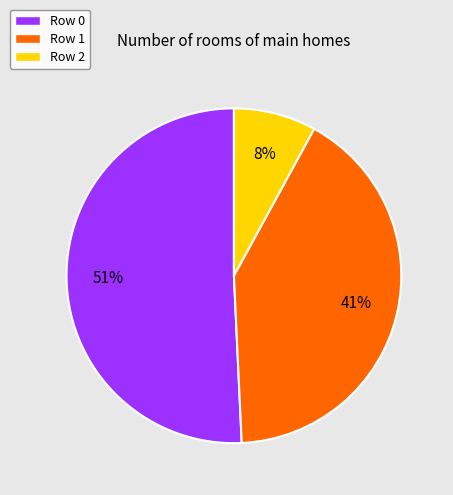

To the nearest percent, what is the difference between the largest and smallest slice percentages?

43%